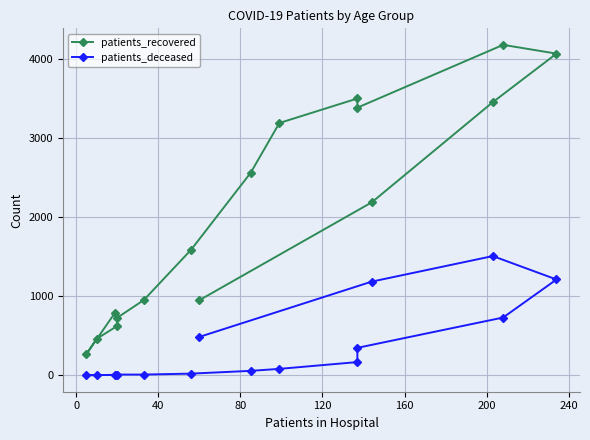

True or false: patients_recovered has more than 0 interior local peaks.

True